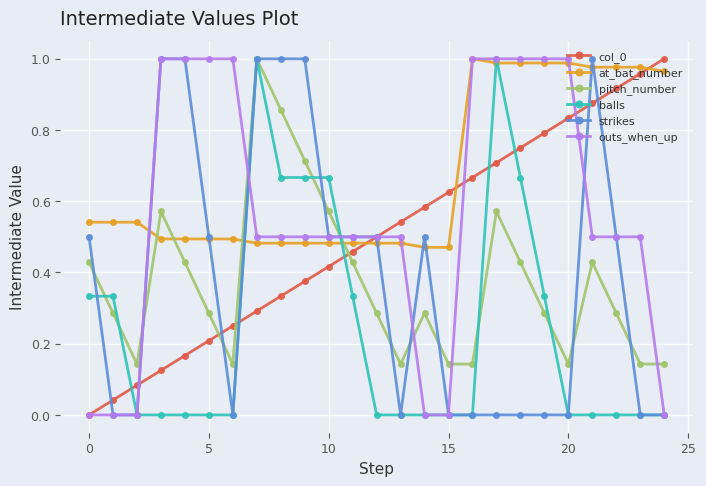

True or false: pitch_number and col_0 cross at least once.

True